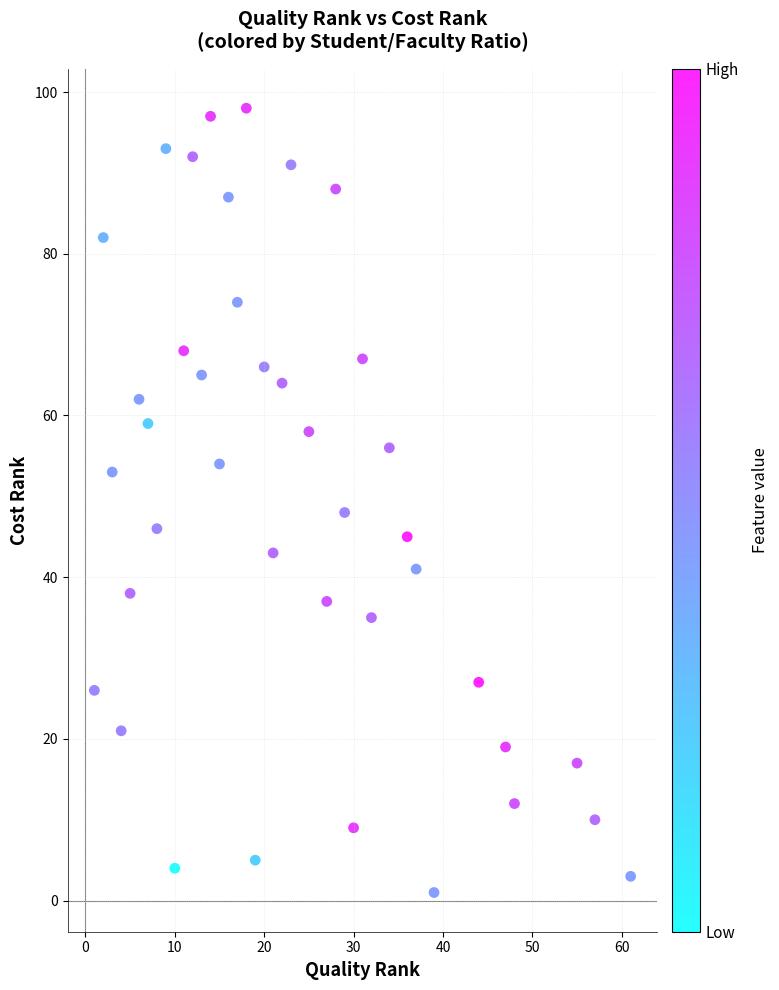

What is the range of X values (max minus min)?

60